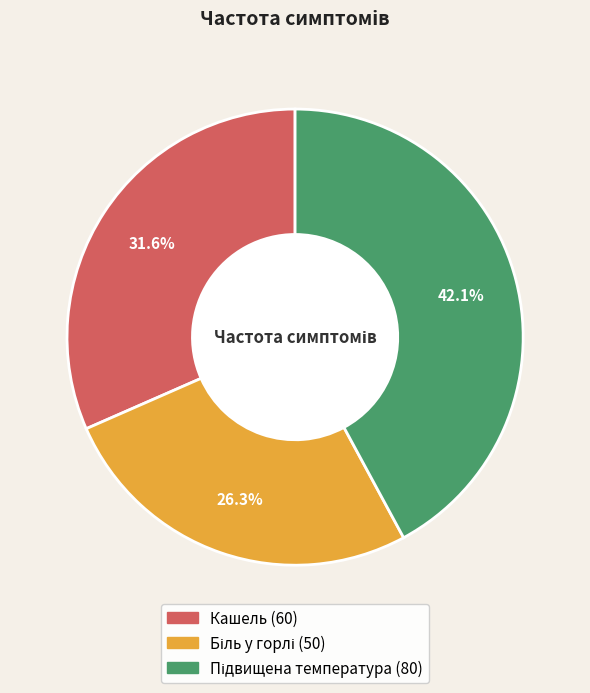

What percentage is the Кашель slice, to the nearest percent?

32%